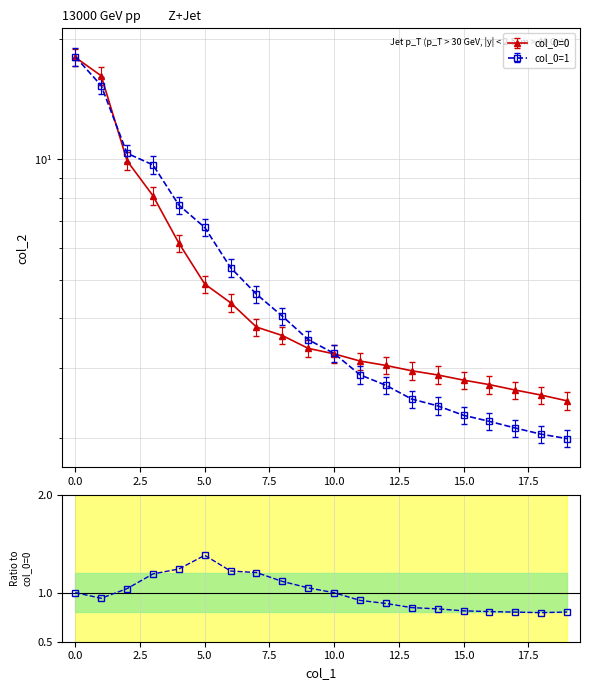

True or false: there are more than 1 points higher than both neighbors.

False